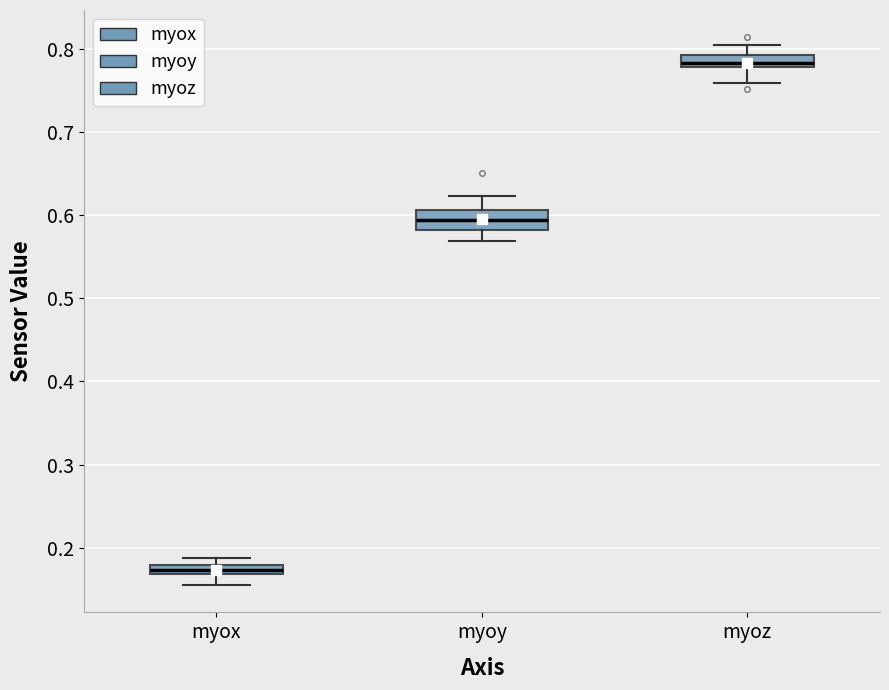

Where does the lower whisker of the box for myox end on the y-axis? The values are not printed on the chart, so give them approximately, as read against the axis.

0.16